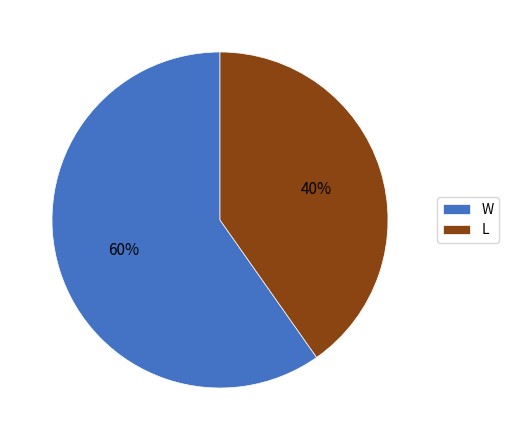

To the nearest percent, what percentage of the pie is L?

40%